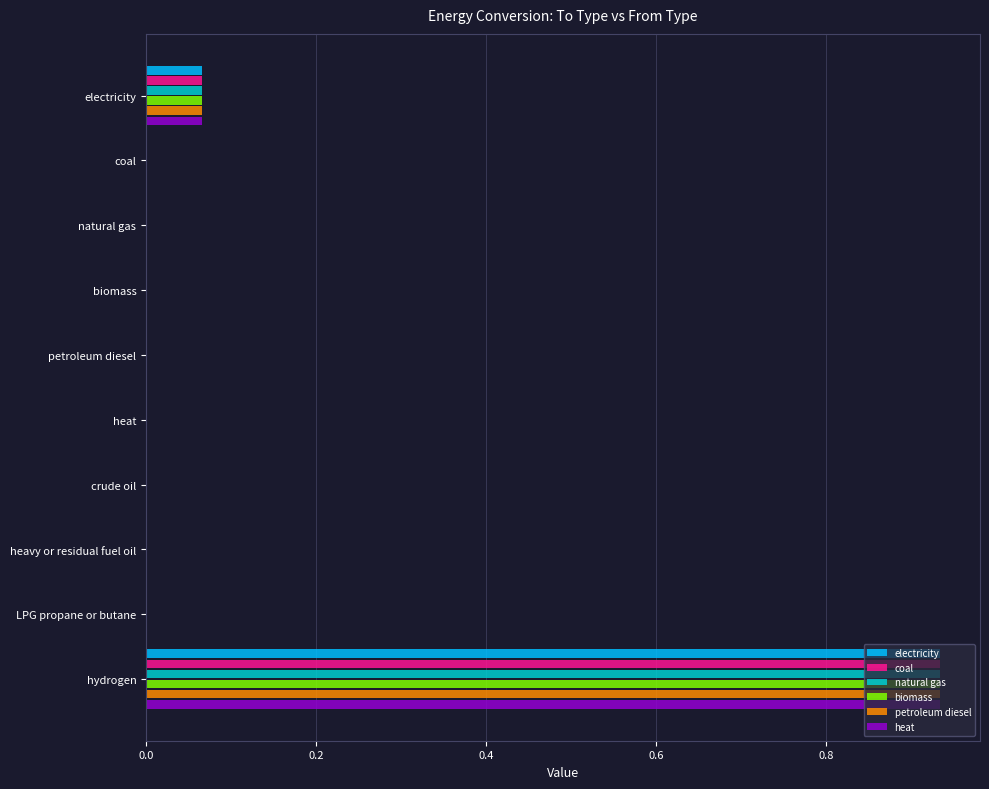

What is the sum of all natural gas values?

1.0